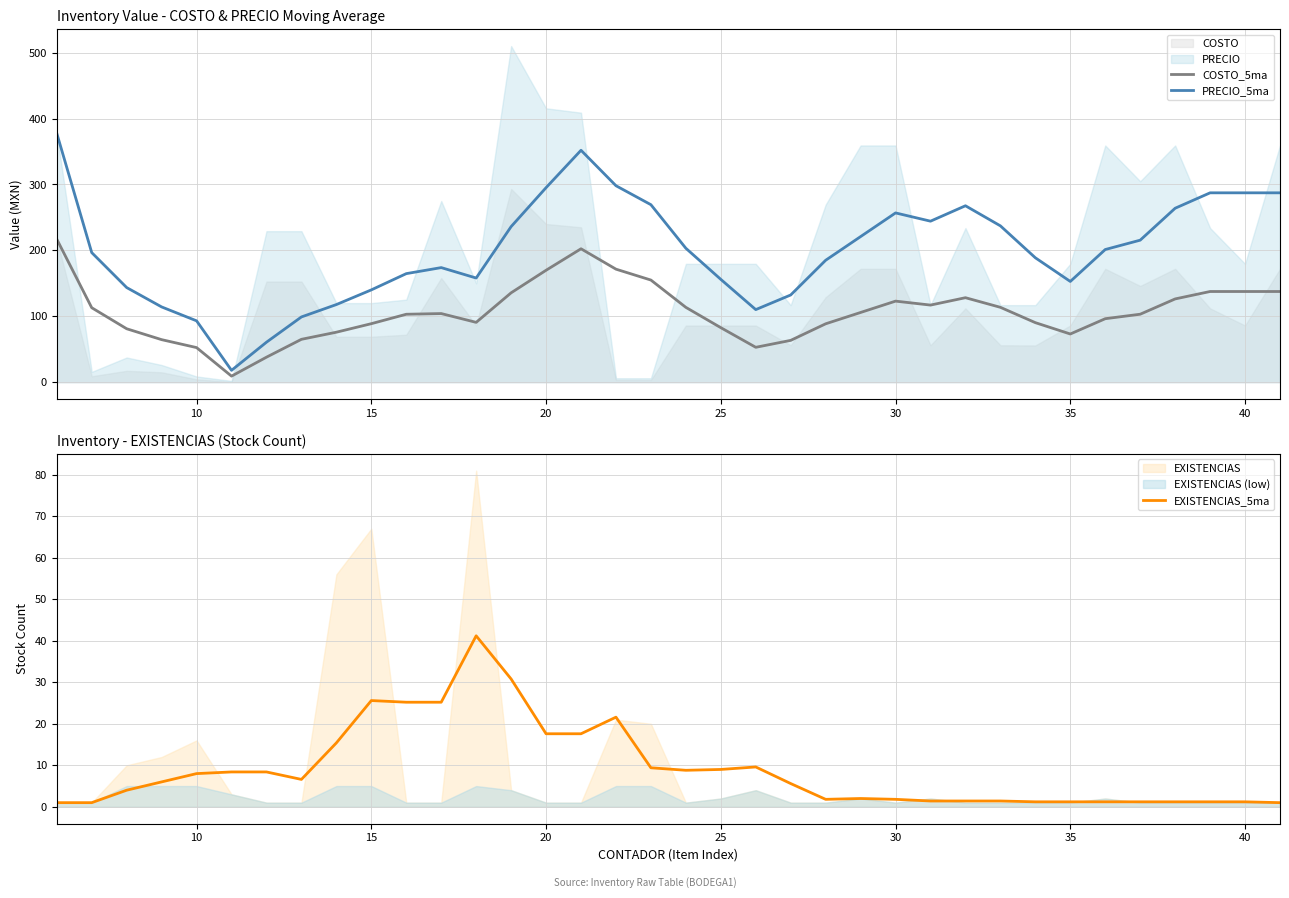

The value of PRECIO_5ma at 25 is 90.5. True or false?

False